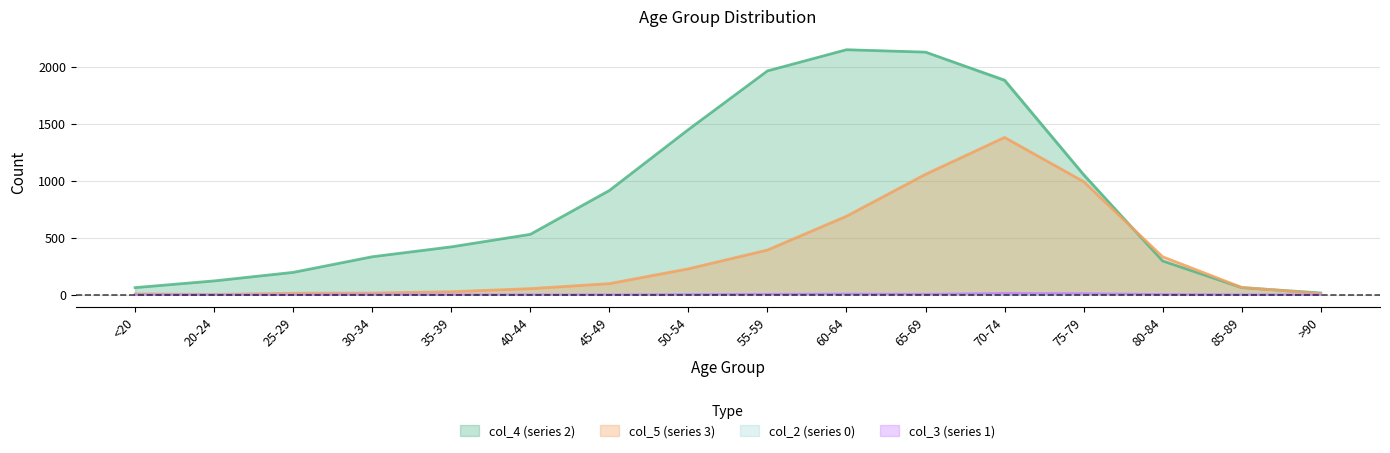

What is the greatest value displayed?

2151